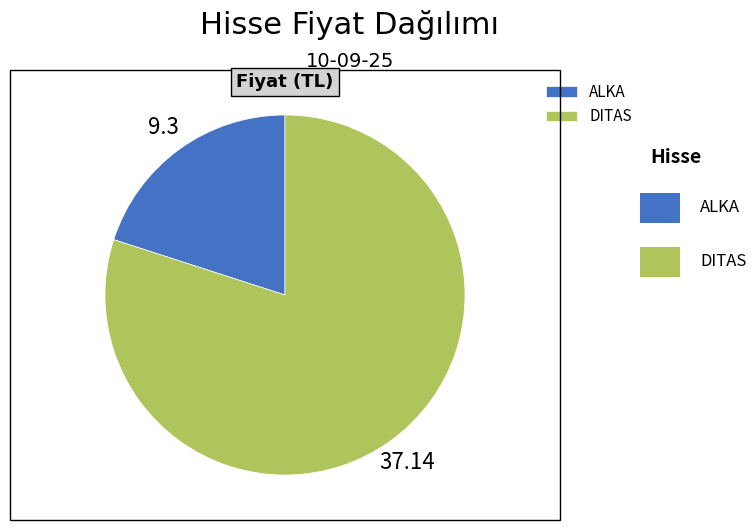

How many segments does this pie chart have?

2